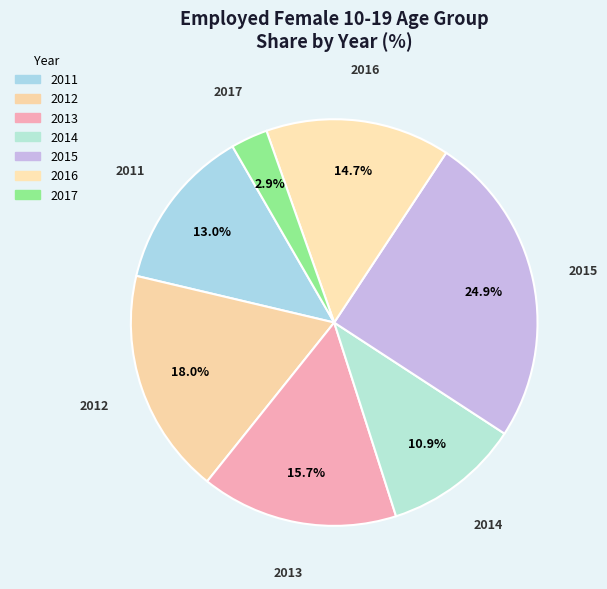

Count the number of slices in the pie.

7